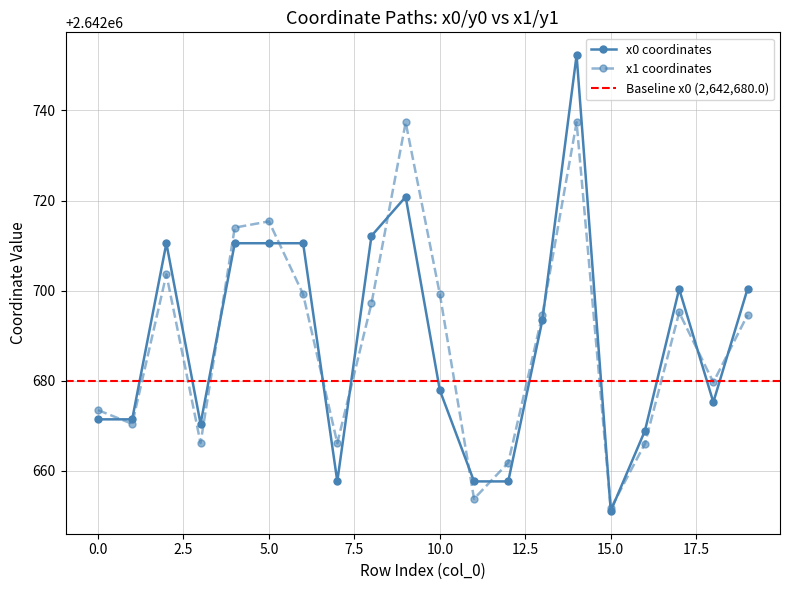

At which category is the sum across all series the highest?

14